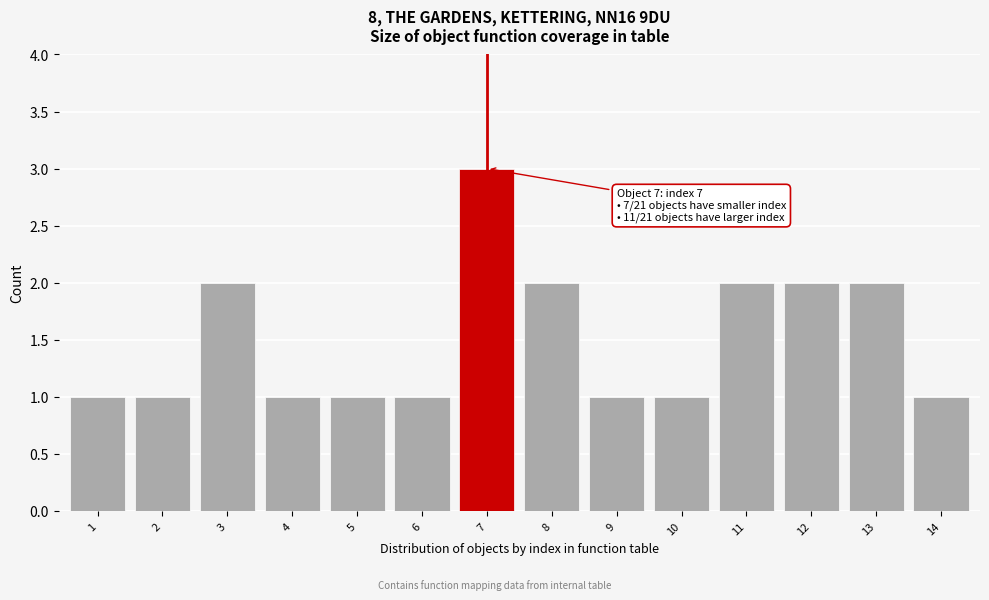

Reading left to right, list all the values displayed in this chart.

1	1	2	1	1	1	3	2	1	1	2	2	2	1